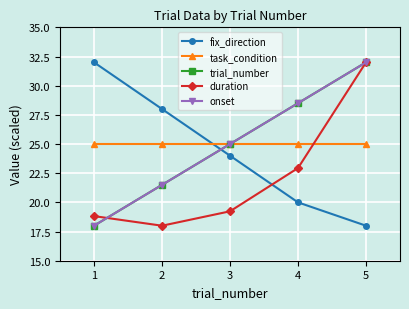

What is the maximum value for task_condition?

25.0